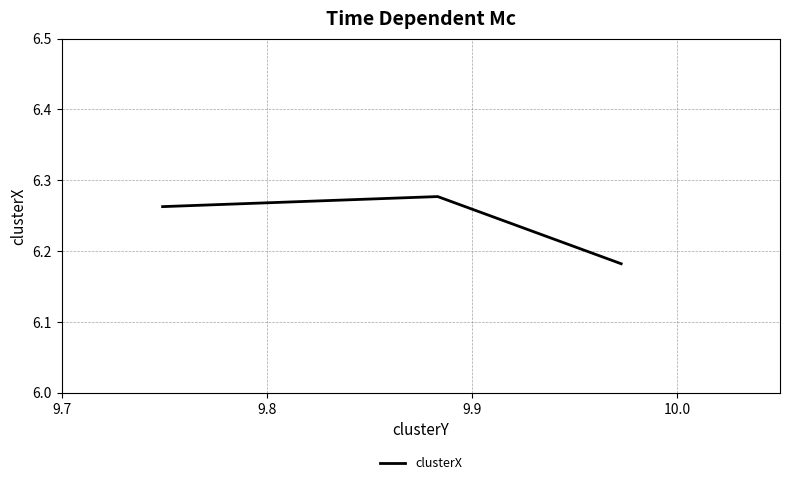

Count the values in the range 6 to 7.

3